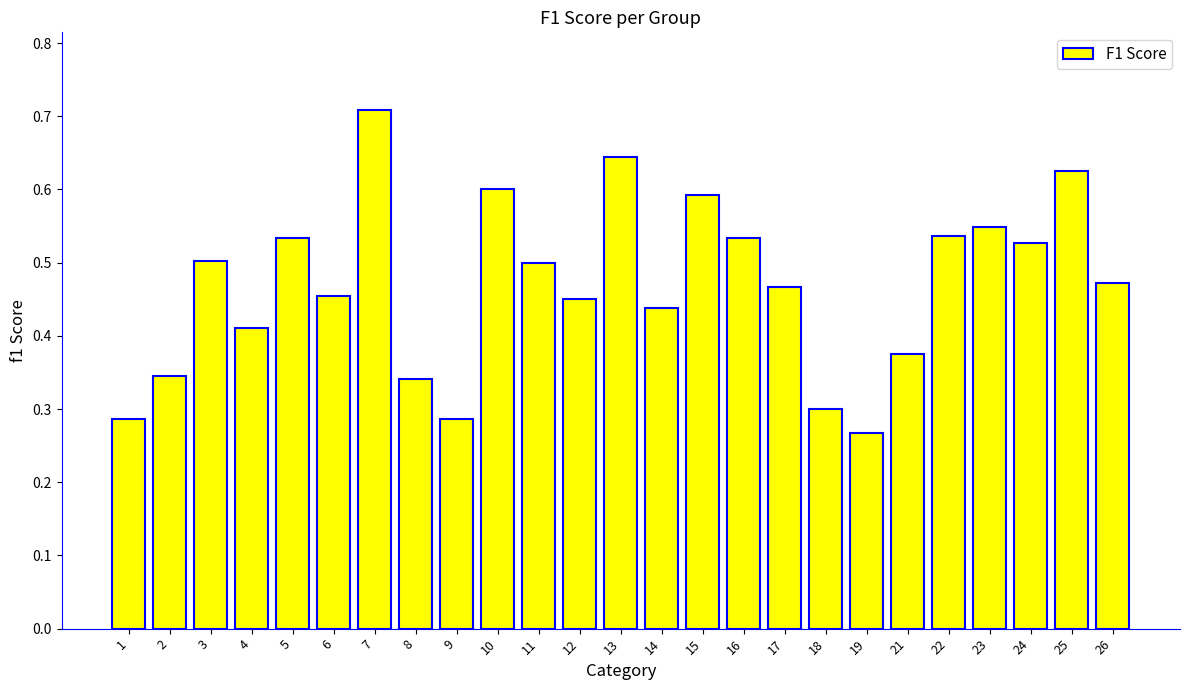

At which category does the chart reach its minimum across all series?

19